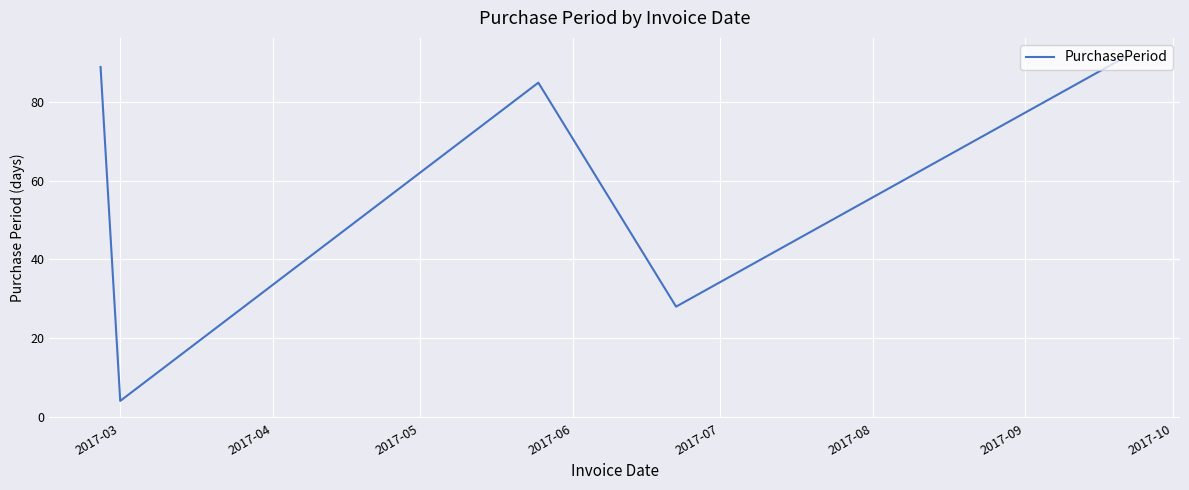

What is the average value?

60